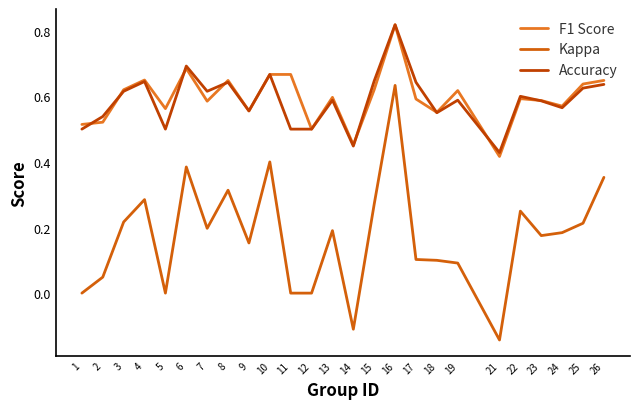

Is the value of Kappa at 7 greater than the value of Accuracy at 17?

No